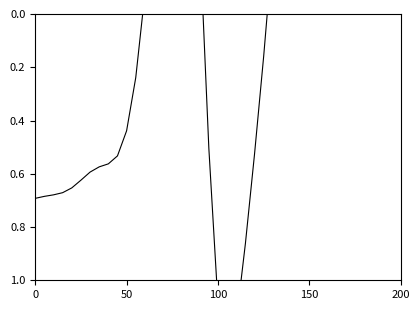

True or false: there are more than 0 points higher than both neighbors.

True